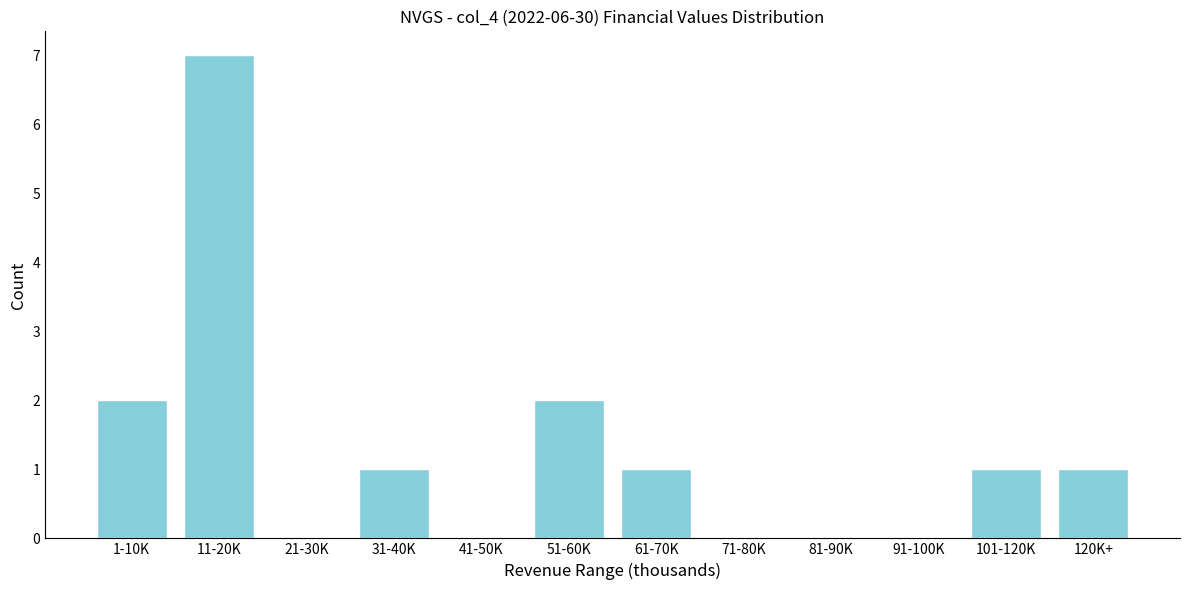

Reading left to right, transcribe all the data shown in this chart.

1-10K=2	11-20K=7	21-30K=0	31-40K=1	41-50K=0	51-60K=2	61-70K=1	71-80K=0	81-90K=0	91-100K=0	101-120K=1	120K+=1